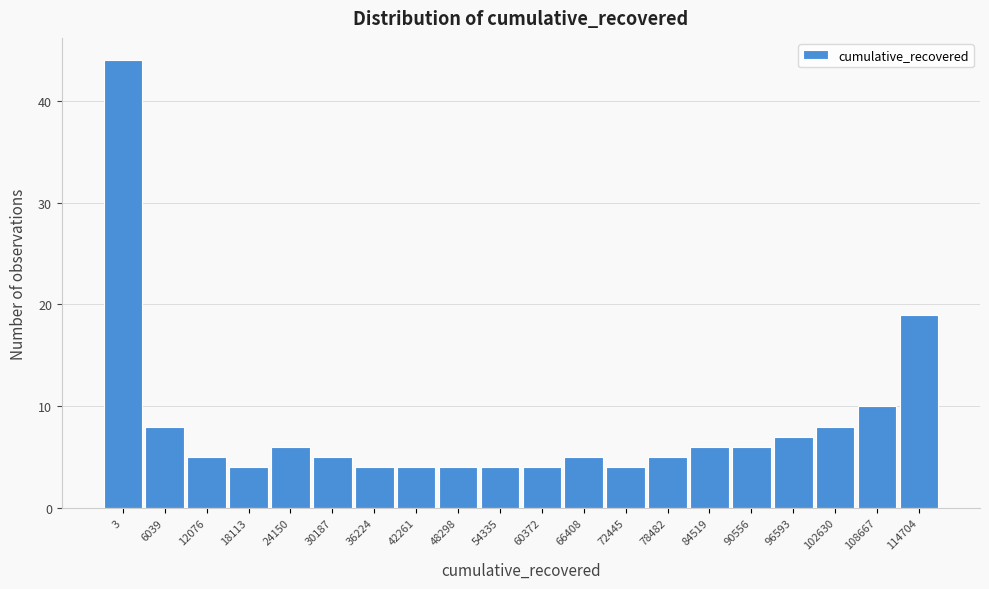

Reading left to right, what are all the values shown in this chart?

3=44	6039=8	12076=5	18113=4	24150=6	30187=5	36224=4	42261=4	48298=4	54335=4	60372=4	66408=5	72445=4	78482=5	84519=6	90556=6	96593=7	102630=8	108667=10	114704=19